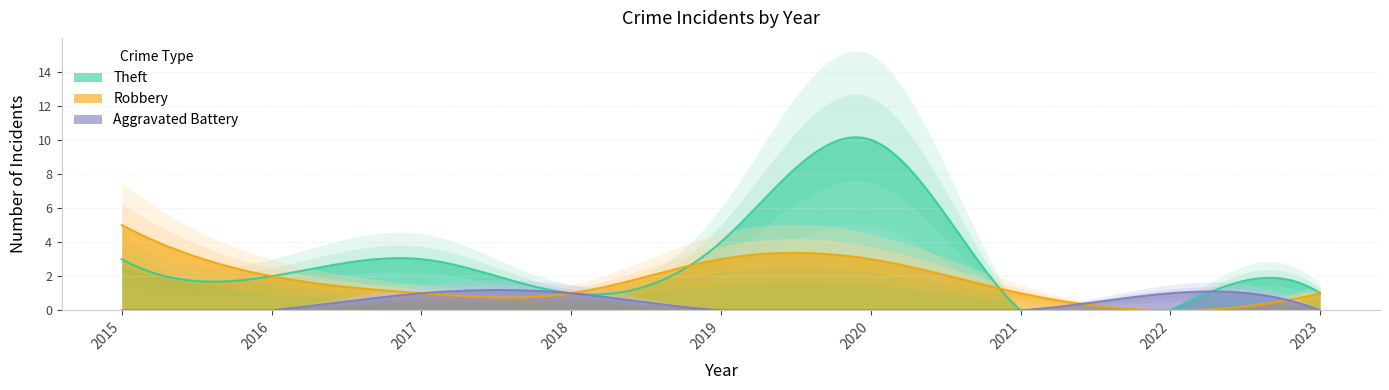

List the series in order of their peak value, lowest first.

Aggravated Battery, Robbery, Theft